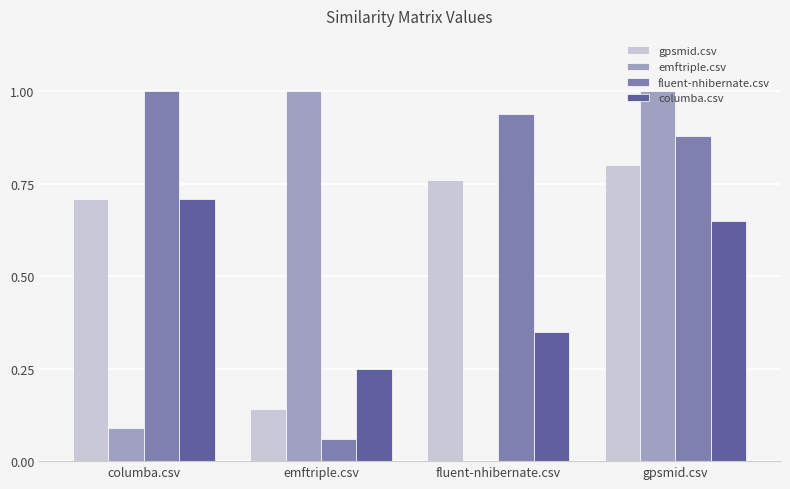

What is the sum of the fluent-nhibernate.csv values at emftriple.csv and columba.csv?

1.1